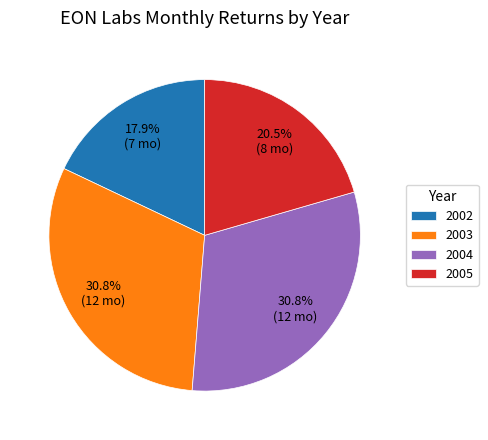

Between 2005 and 2002, which is larger?

2005